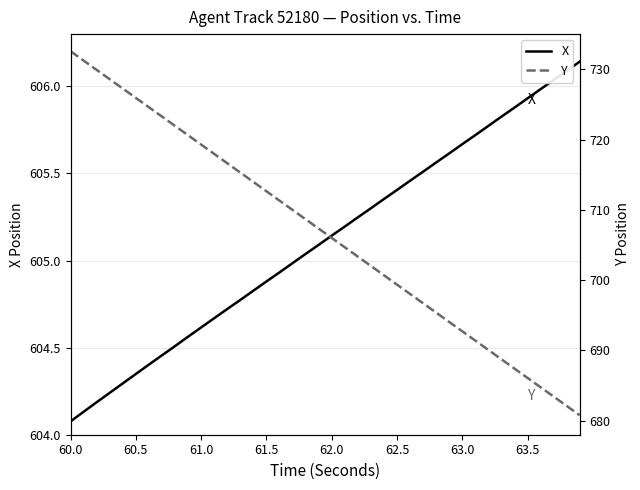

At which label does X reach its minimum?

60.0